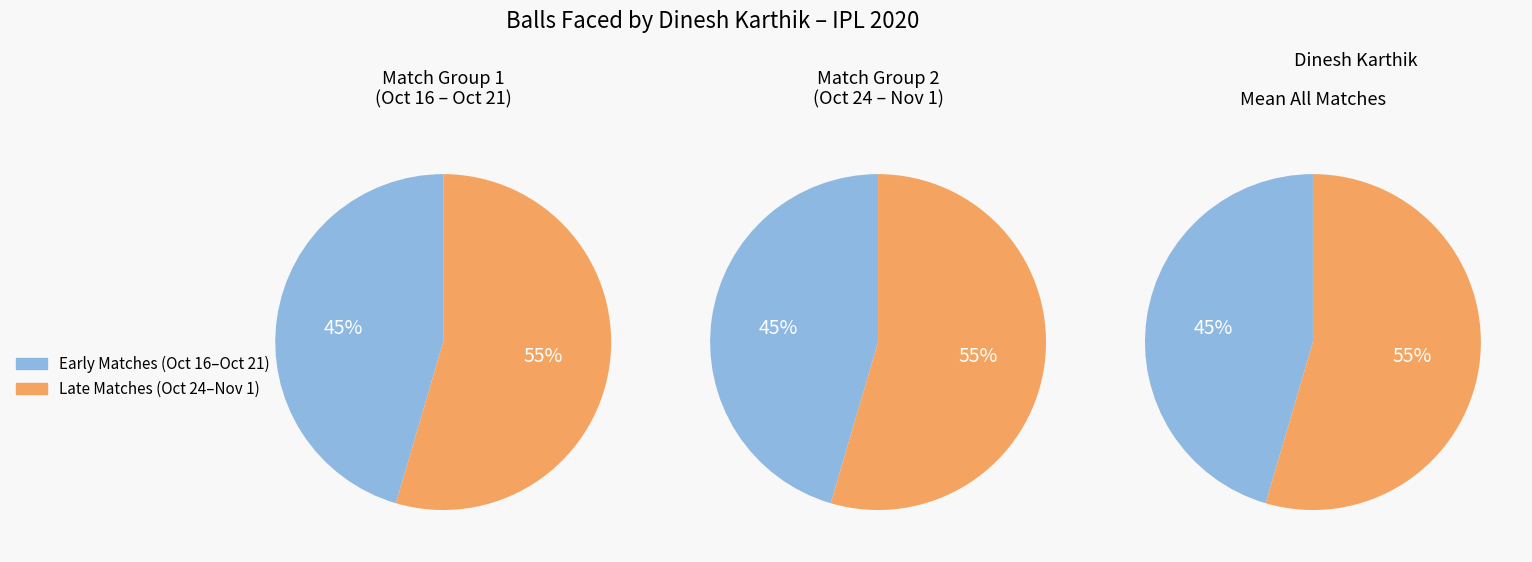

Do Oct 24 2020 and Oct 16 2020 together represent more than half of the pie?

No